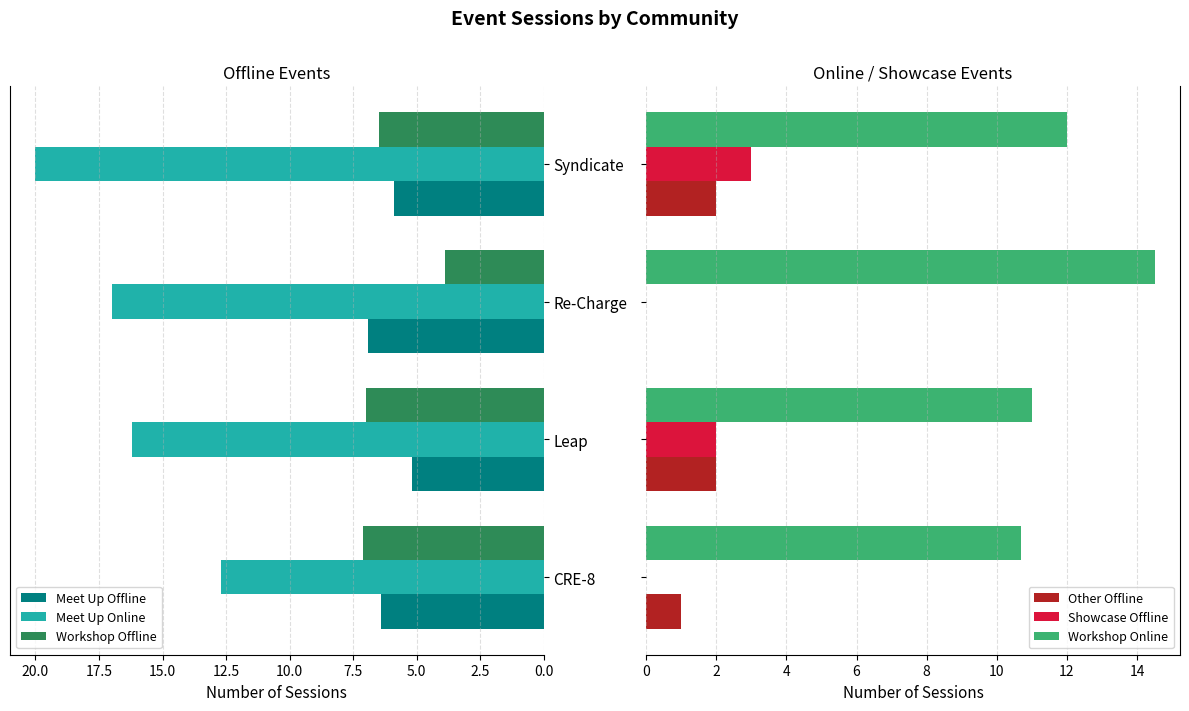

What is the sum of all Showcase Offline values?

5.0